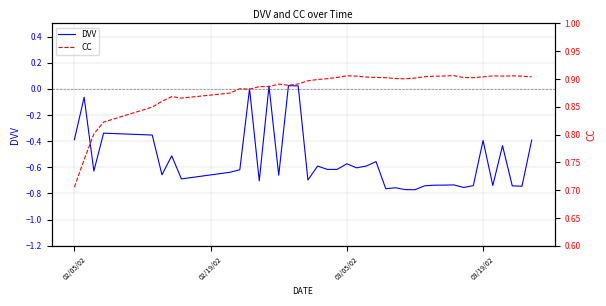

How many interior local valleys does the DVV series have?

13